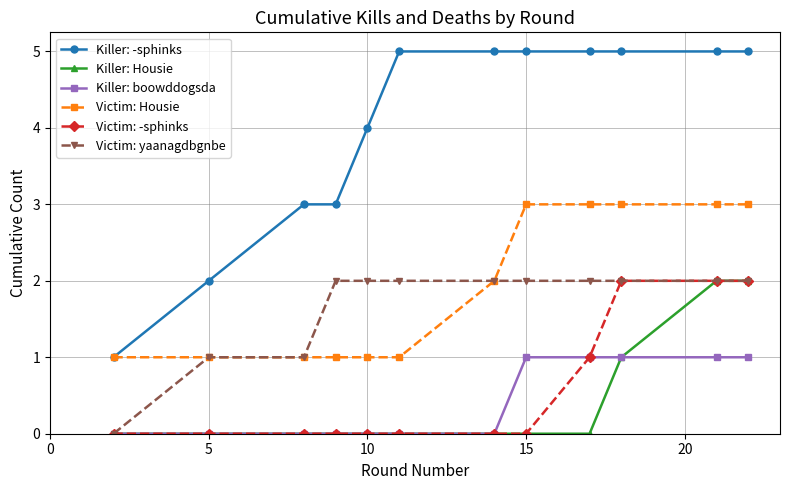

What is the value of the Killer: boowddogsda point at the 9th from the left?

1